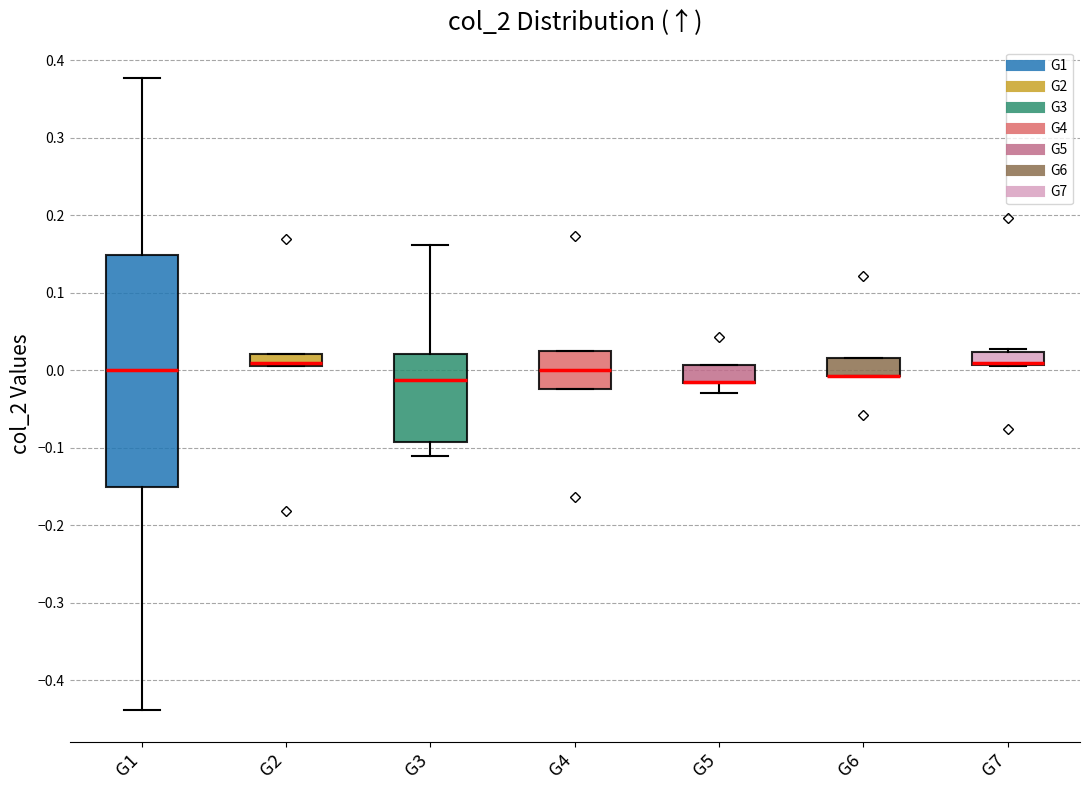

Comparing the boxes themselves (not the whiskers), which one is the tallest?

G1